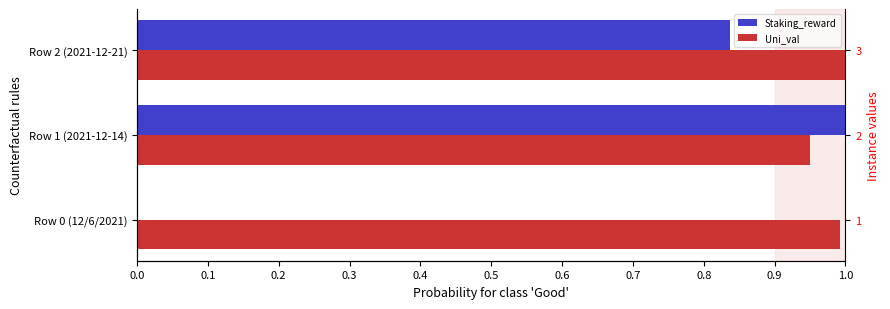

Which series has the widest spread of values?

Staking_reward